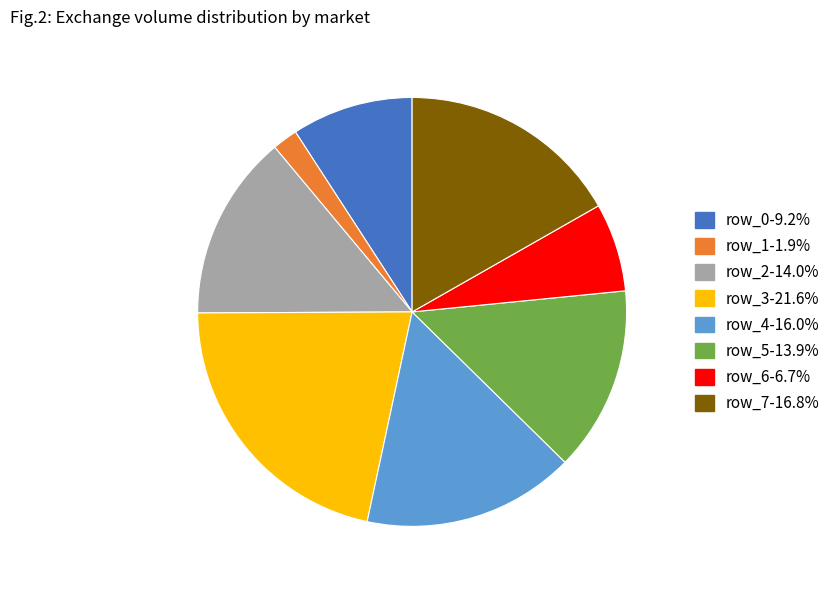

Is there any slice that represents more than half of the pie?

No